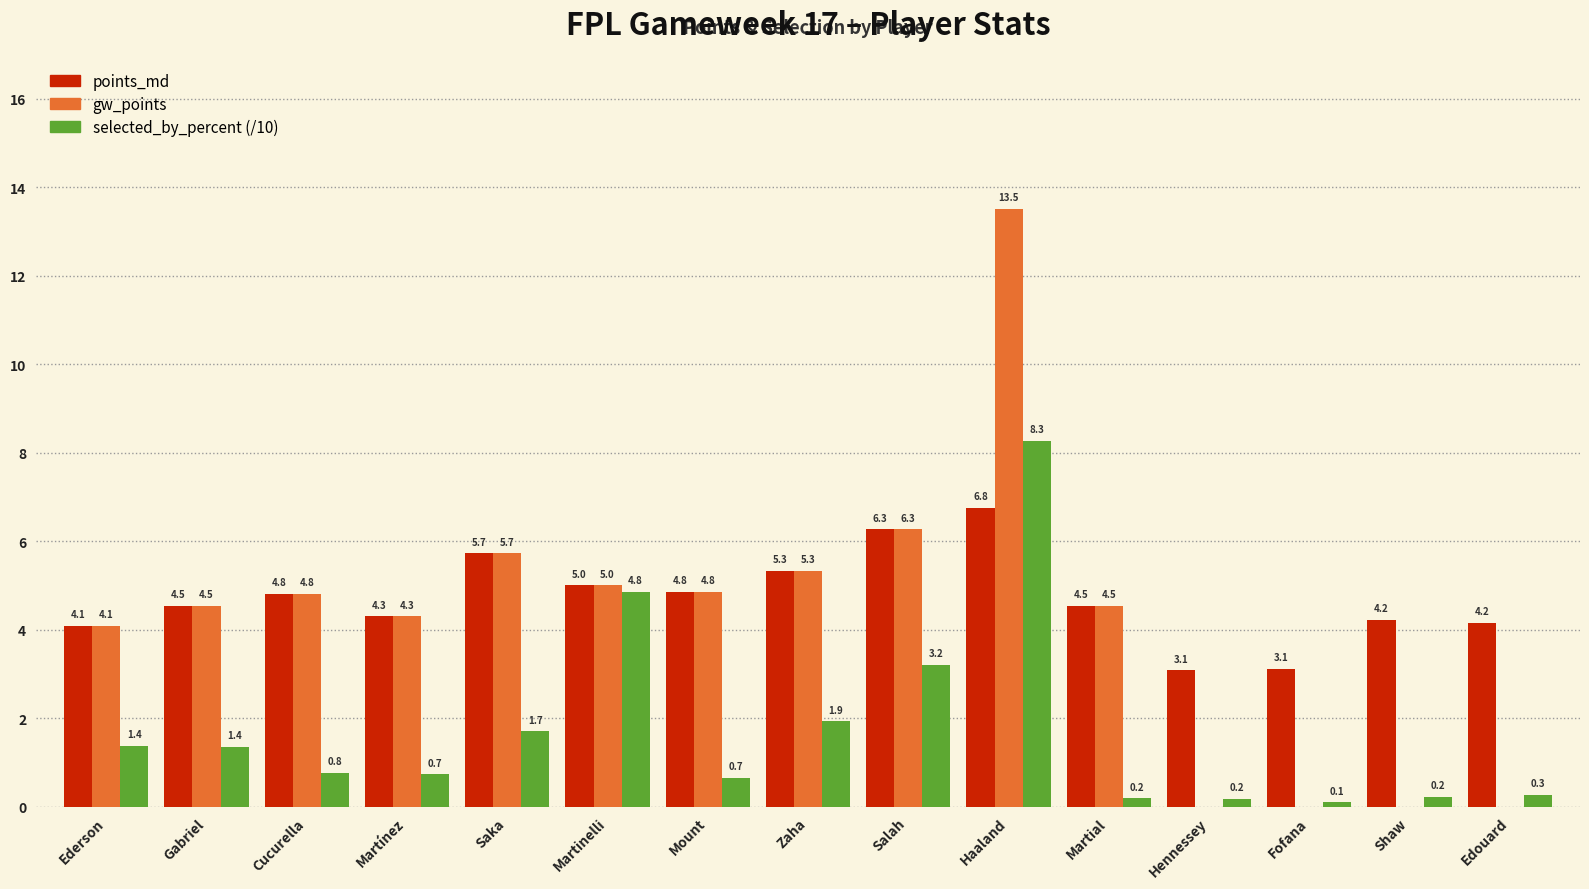

What is the highest value of the points_md series?

6.8